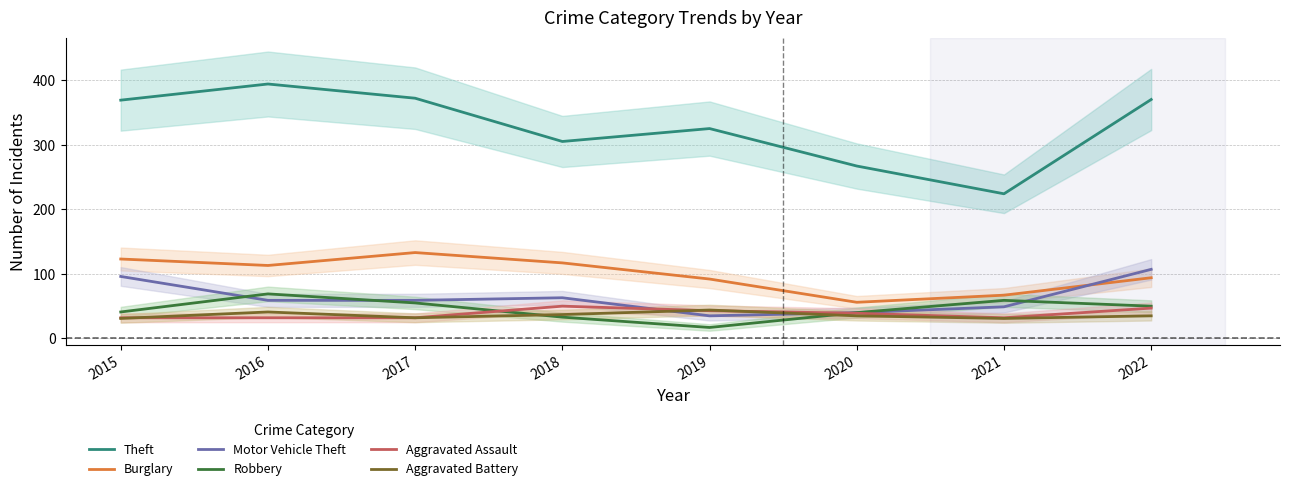

What is the value of the Theft point at the 8th from the left?

370